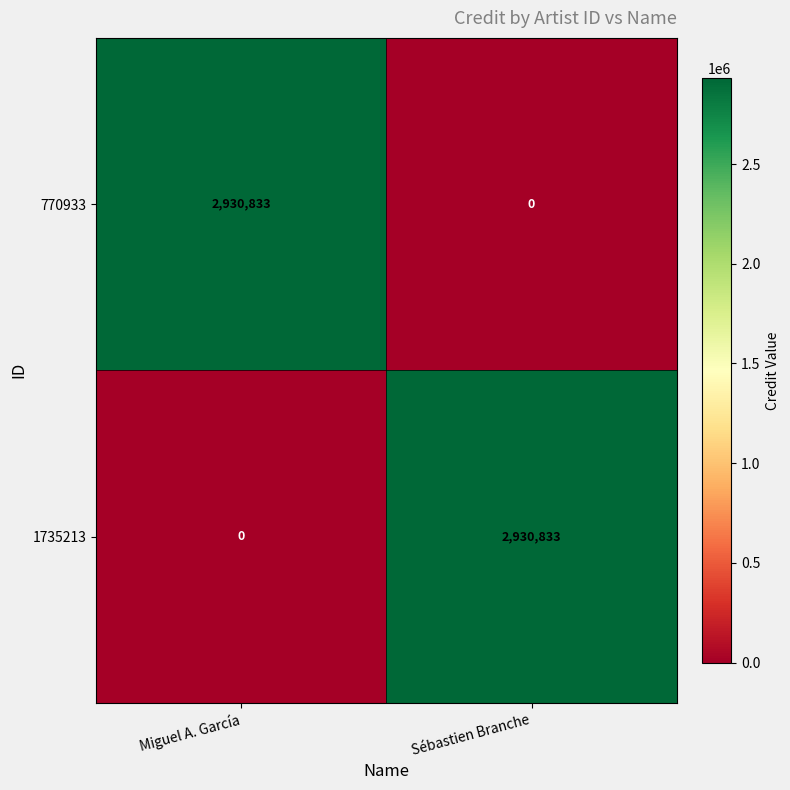

What is the sum of all 1735213 values?

2930833